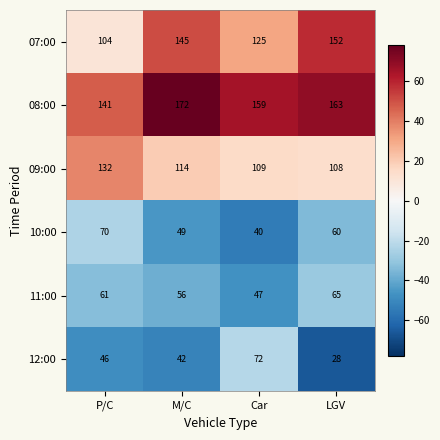

What is the difference between the highest and lowest values at M/C?

130